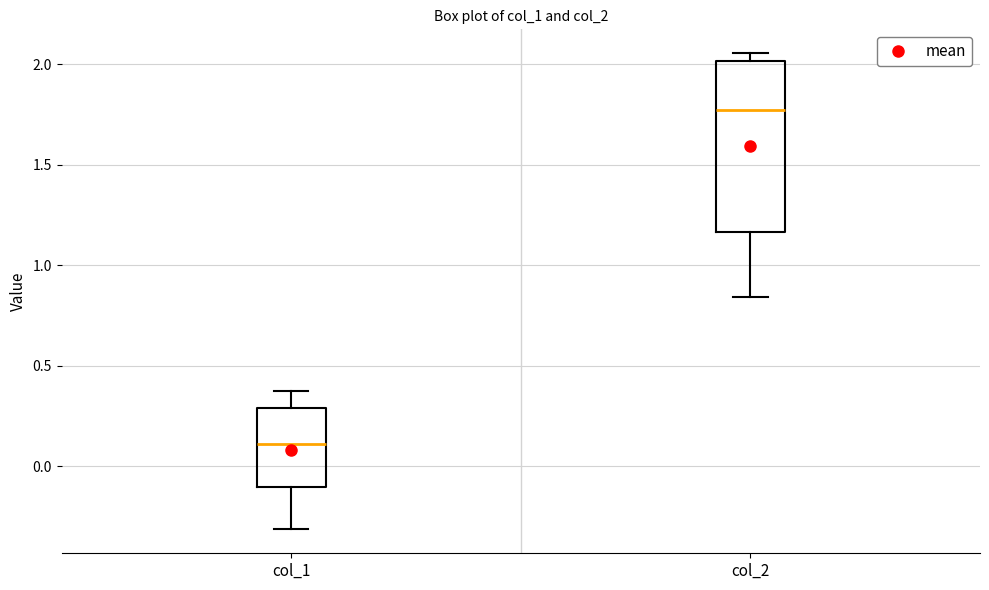

Reading left to right, transcribe this box plot: for each box, give where its median line is, the range the box spans, and where its two whiskers end, as read against the y-axis. The values are not printed on the chart, so give them approximately, as read against the axis.

col_1: median 0.10, box -0.10 to 0.30, whiskers -0.30 to 0.40
col_2: median 1.75, box 1.15 to 2.00, whiskers 0.85 to 2.05